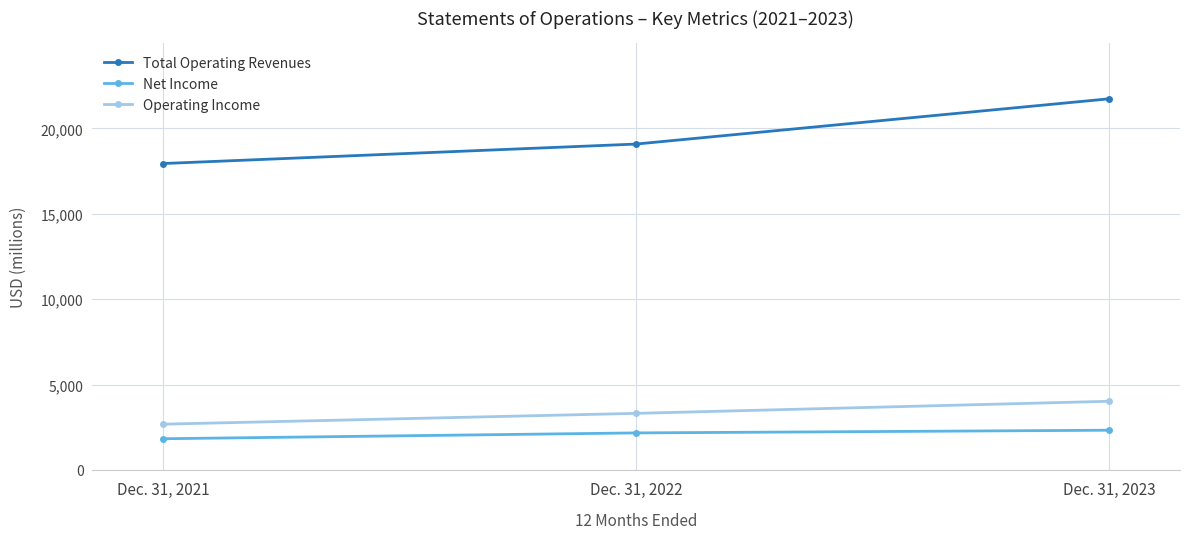

At which label does Total Operating Revenues reach its minimum?

Dec. 31, 2021